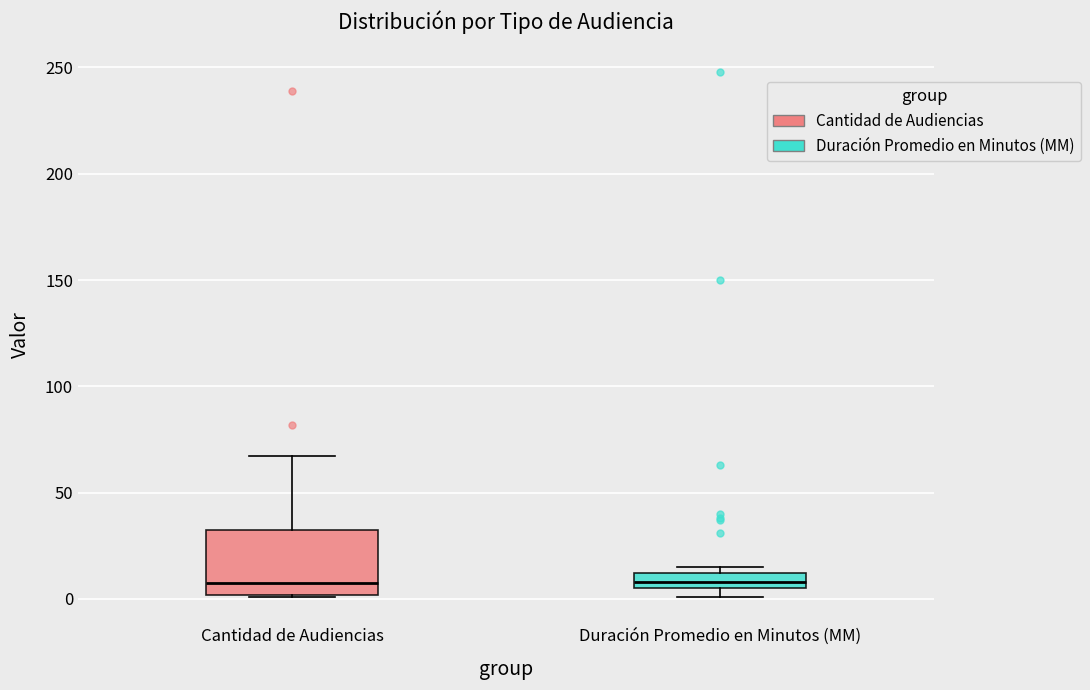

Where does the upper whisker of the box for Cantidad de Audiencias end on the y-axis? The values are not printed on the chart, so give them approximately, as read against the axis.

65